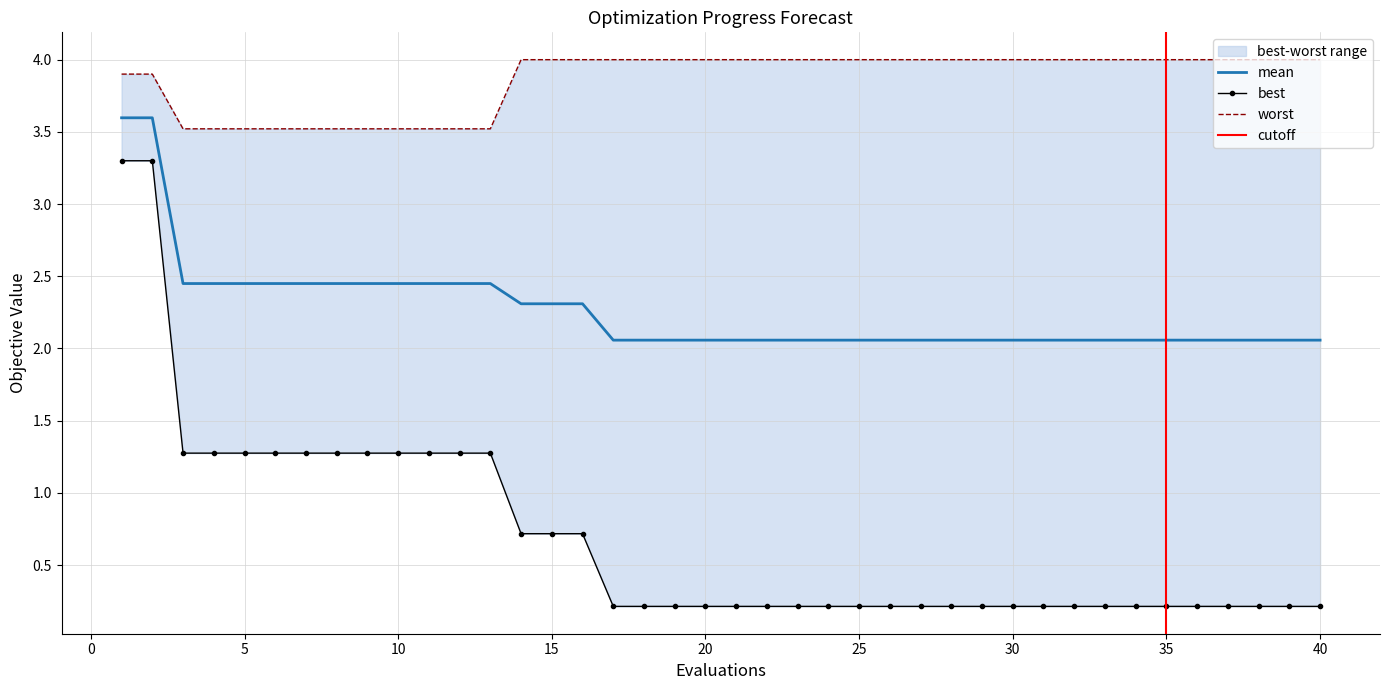

At how many categories does at least one series exceed 2?

40